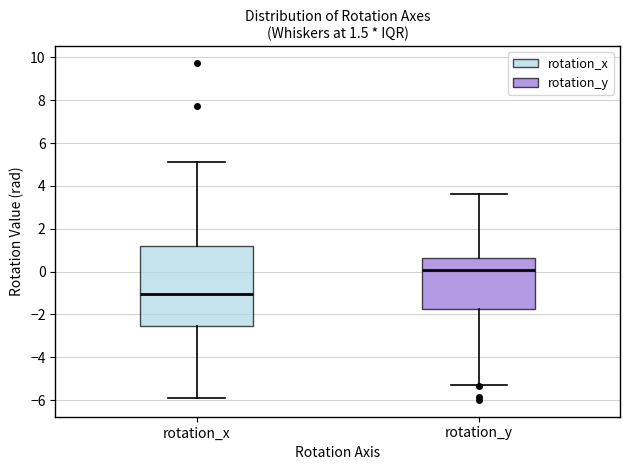

Comparing the boxes themselves (not the whiskers), which one is the tallest?

rotation_x